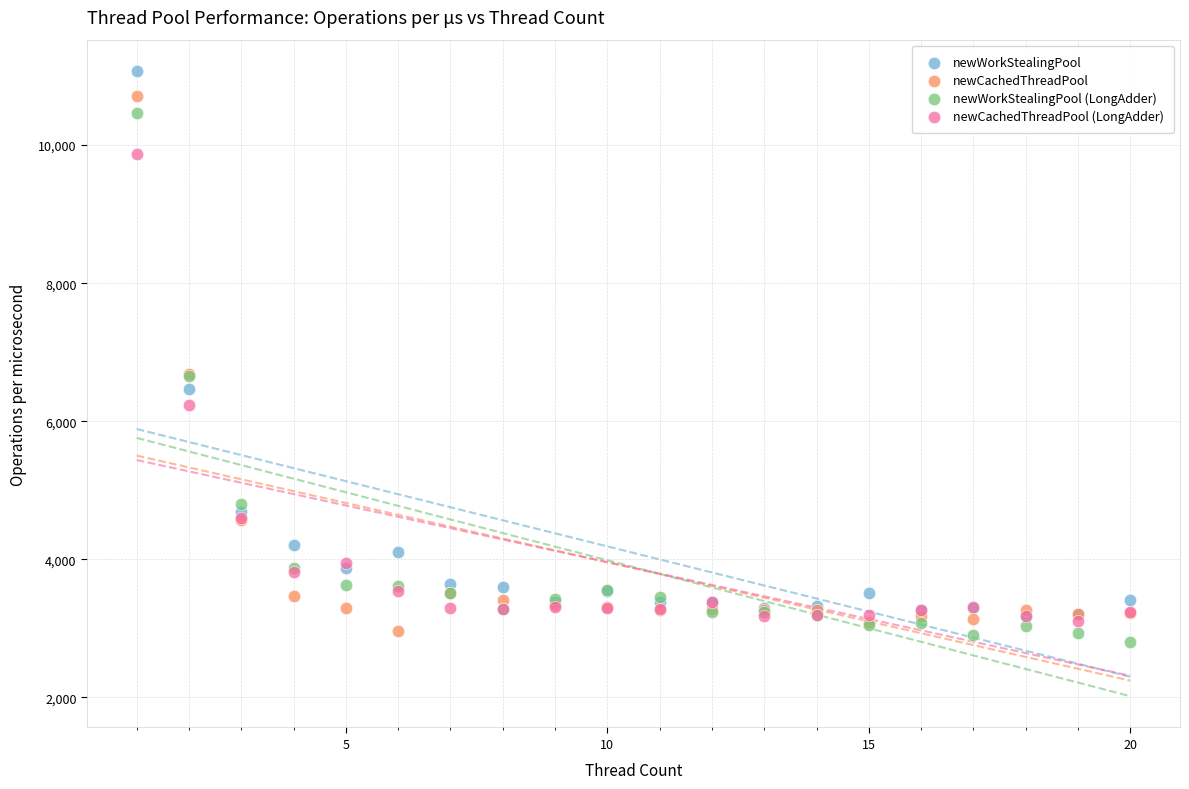

What are all the series names shown in the legend?

newWorkStealingPool, newCachedThreadPool, newWorkStealingPool (LongAdder), newCachedThreadPool (LongAdder)